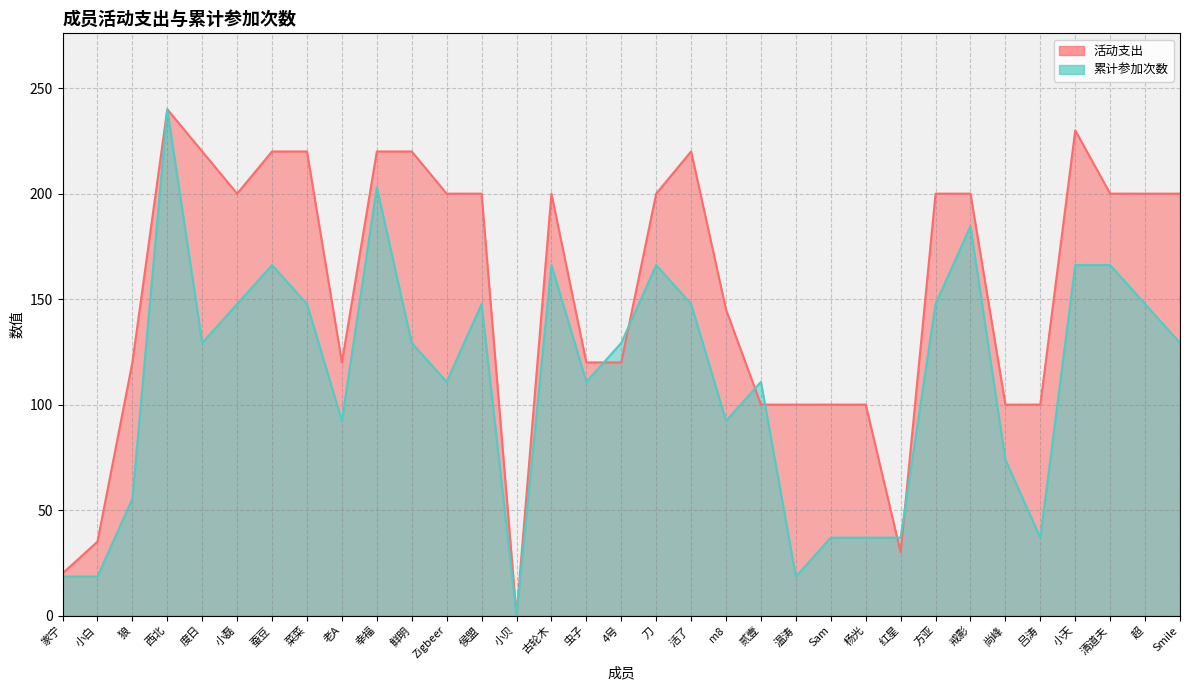

In 累计参加次数, how many points are higher than both neighbors (excluding endpoints)?

8